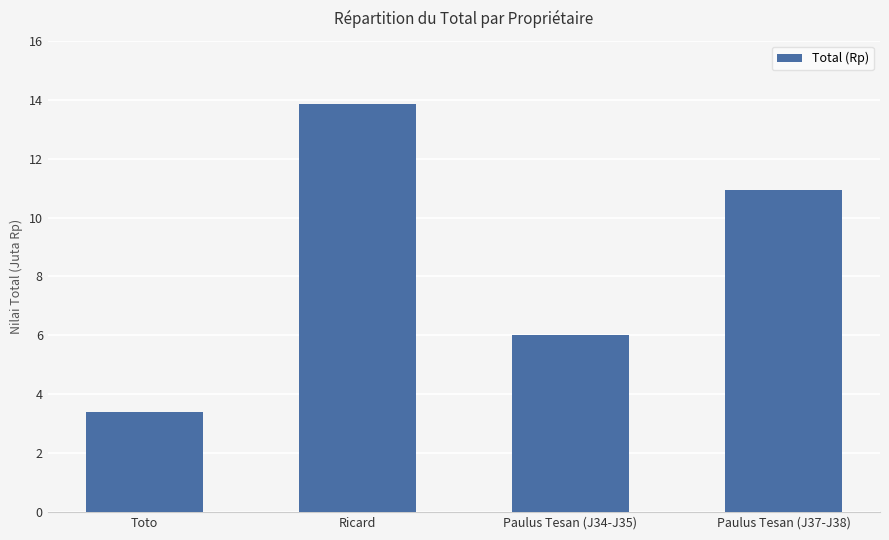

Are the bars horizontal?

No